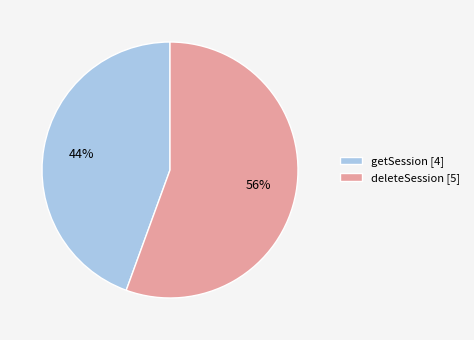

To the nearest percent, what percentage of the pie is deleteSession?

56%